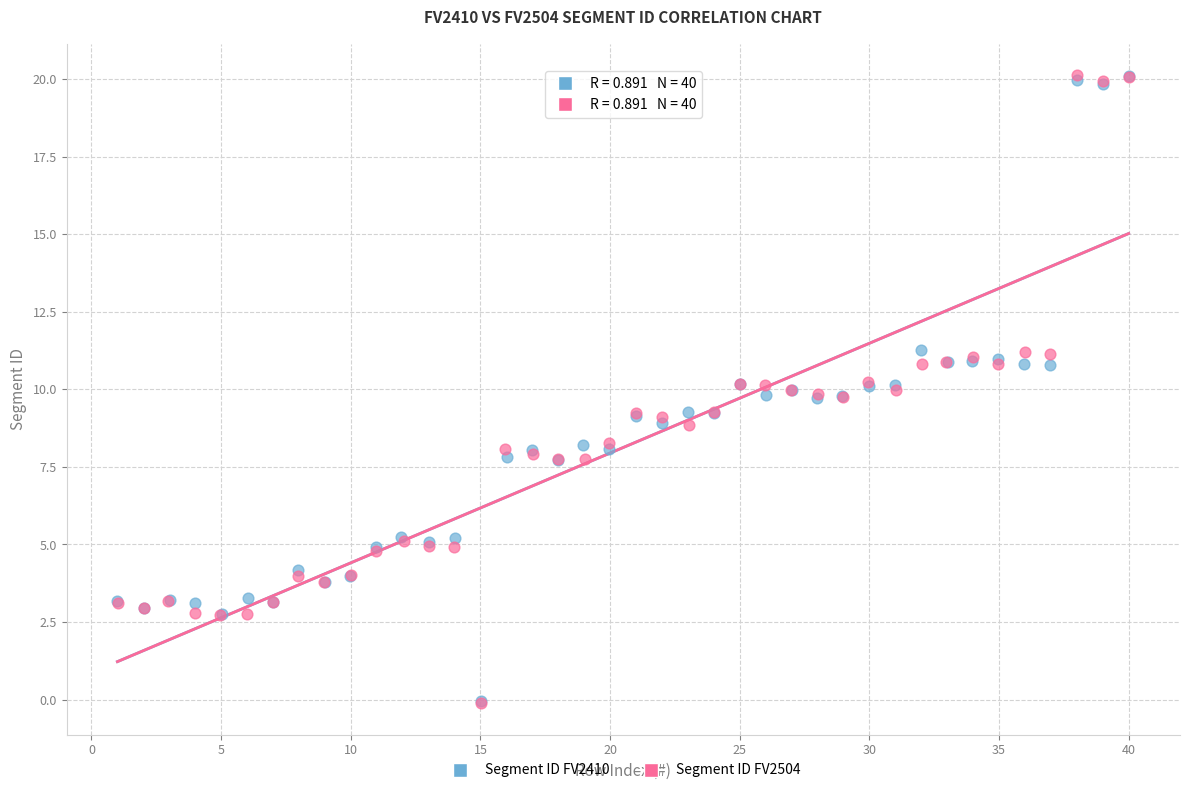

Which series has the largest Y range (max minus min)?

Segment ID FV2504